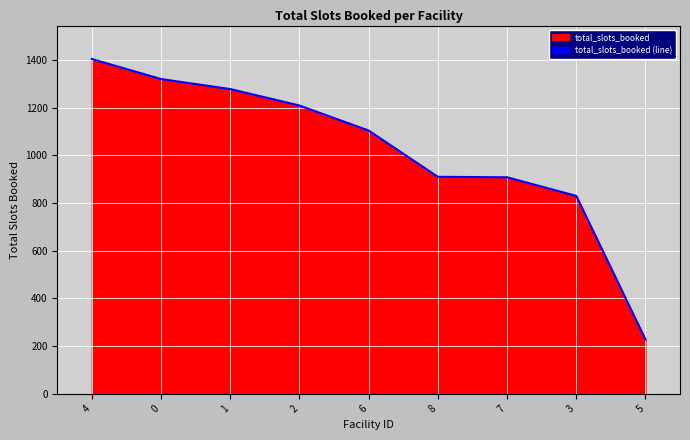

What is the sum of all values?

9191